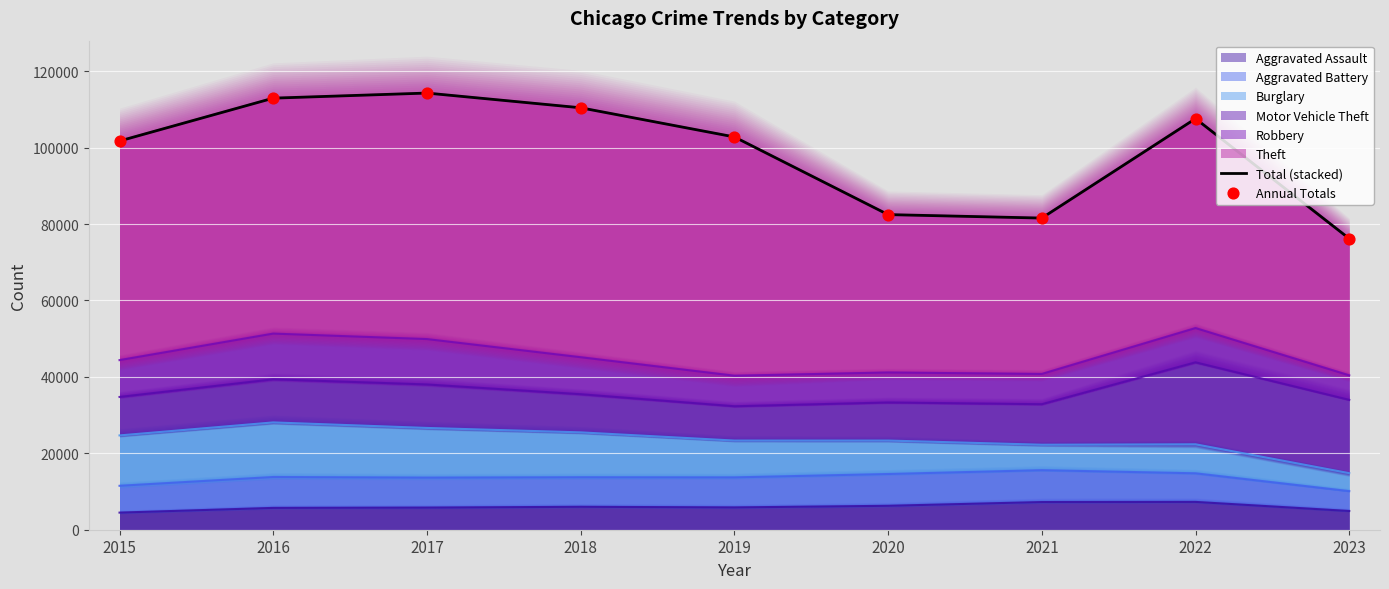

At how many categories does at least one series exceed 103112?

4